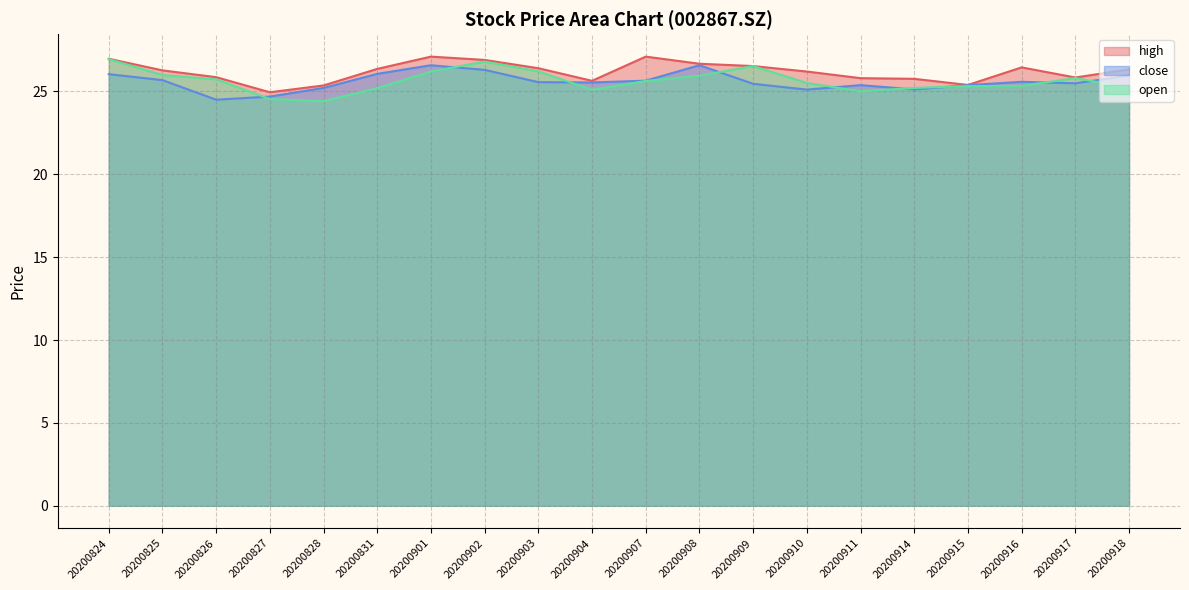

Rank the series at 20200910 from highest to lowest value.

high, open, close